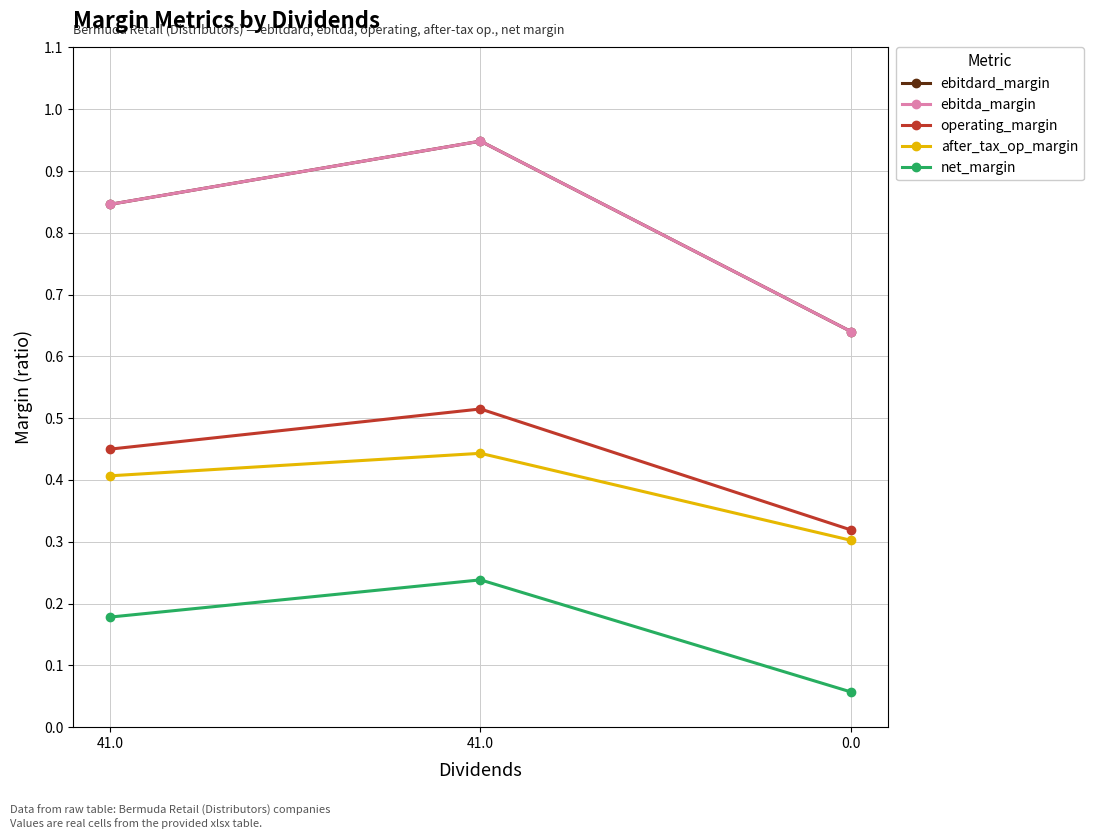

What is the label of the 2nd point from the left?

41.0